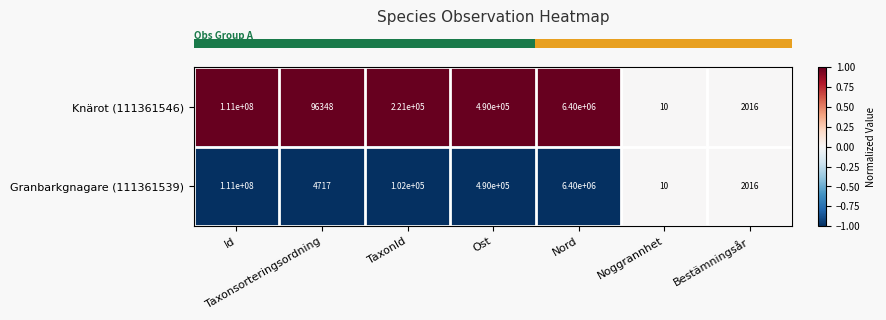

Count the number of data series in this chart.

2